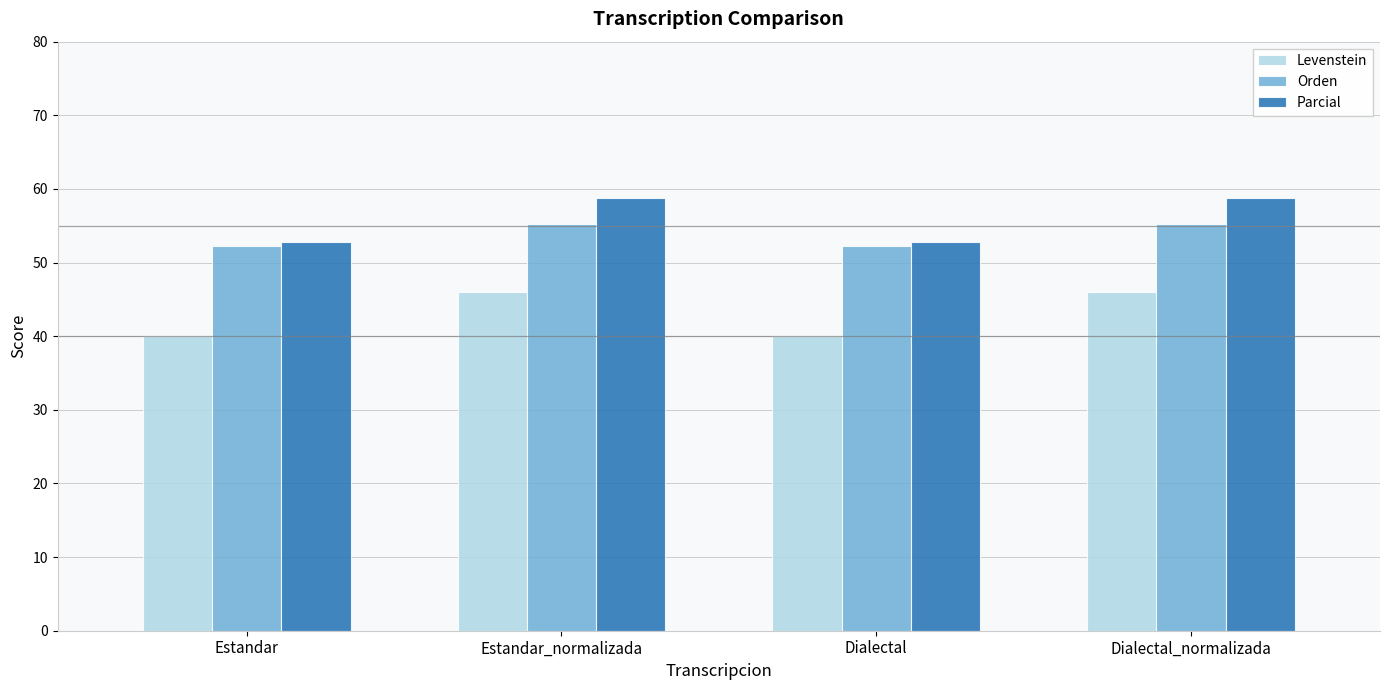

Reading right to left, transcribe all the data shown in this chart.

Levenstein: 46.0	40.0	46.0	40.0
Orden: 55.2	52.3	55.2	52.3
Parcial: 58.8	52.8	58.8	52.8